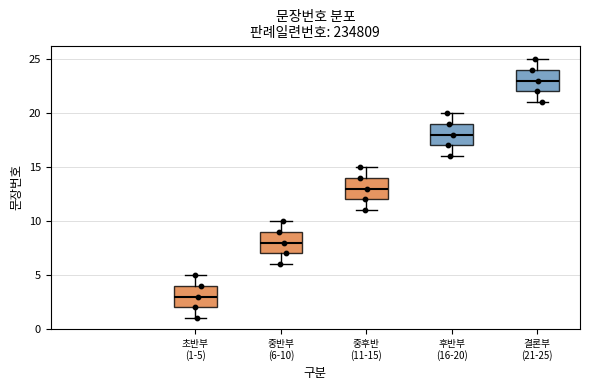

Which box has the lowest median line?

초반부 (1-5)